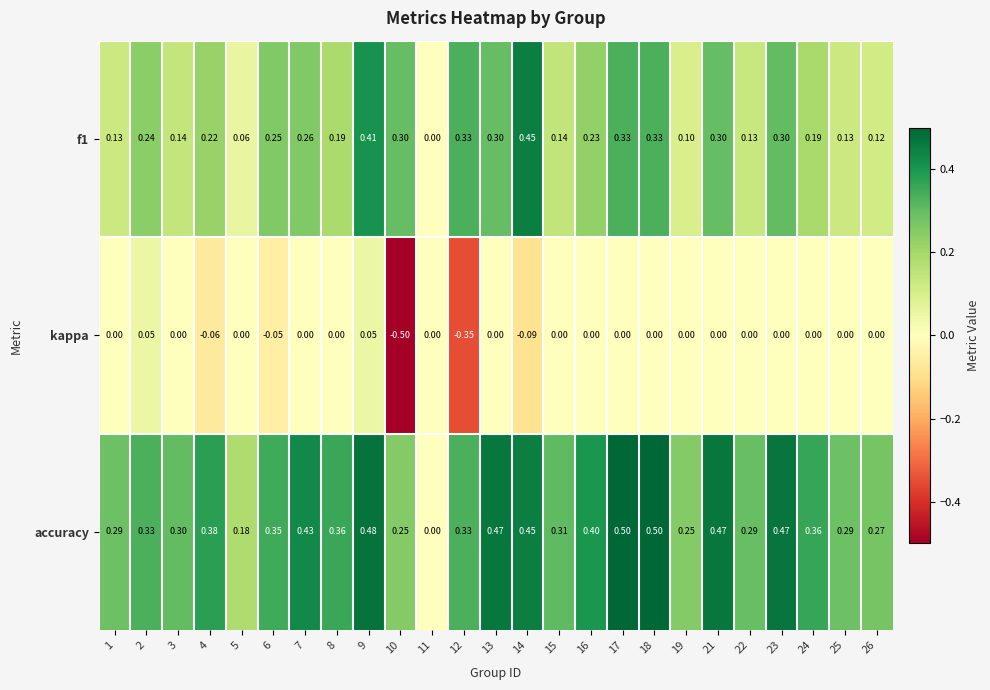

At which category is the sum across all series the highest?

9